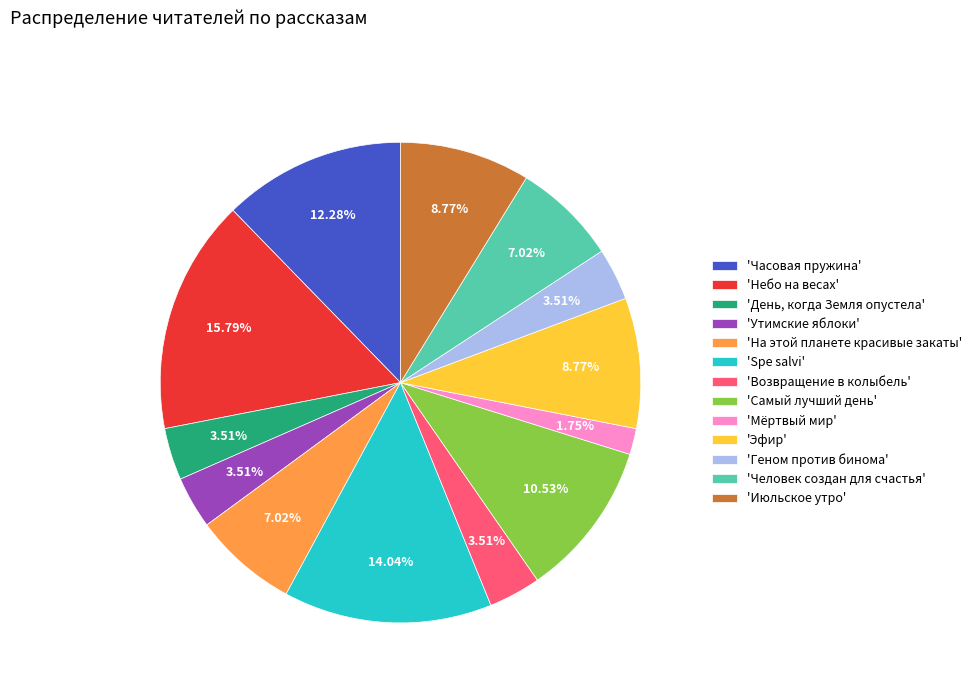

Count the number of slices in the pie.

13